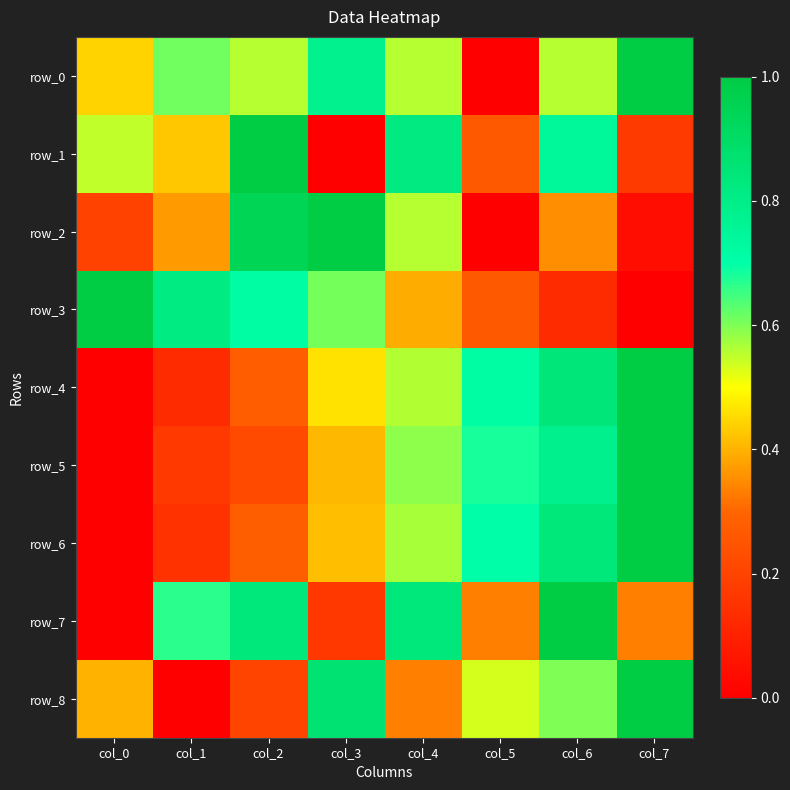

Which series has the widest spread of values?

row_0